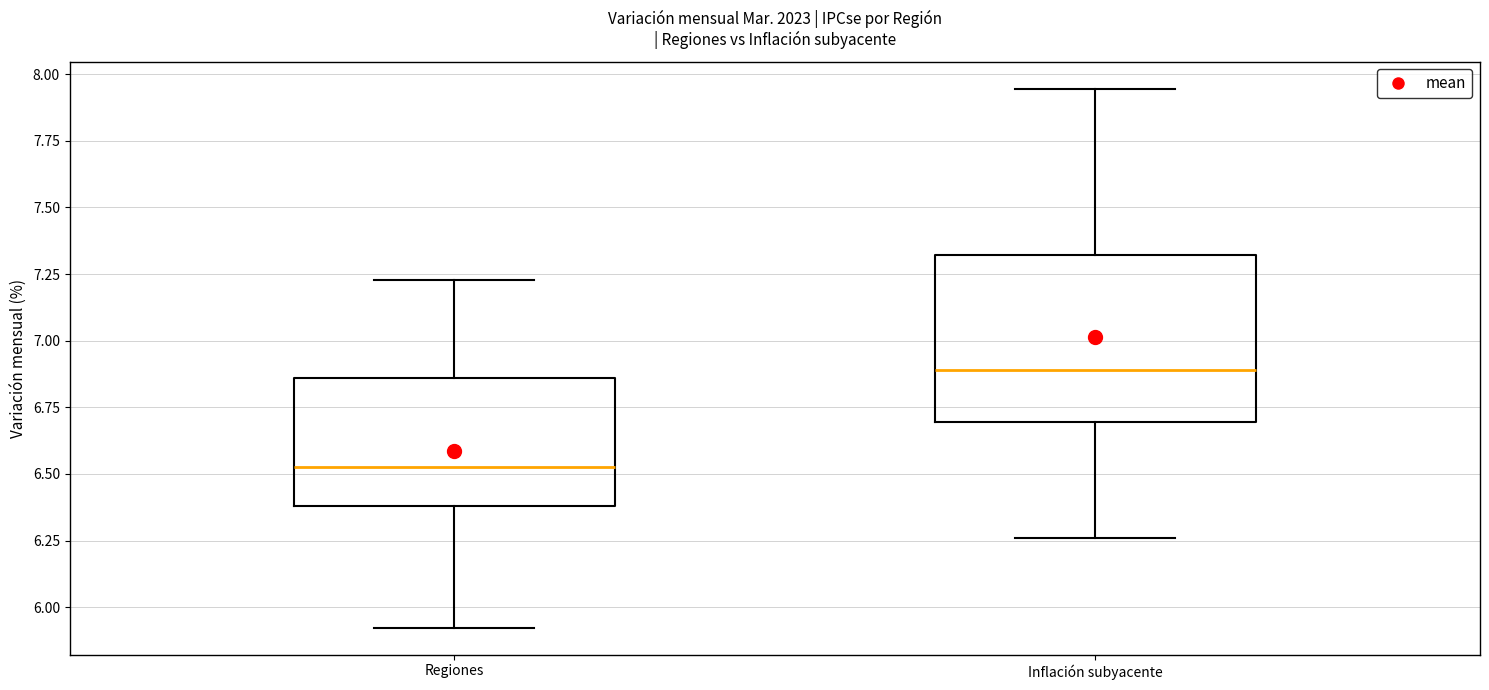

Which box's median line is the lowest?

Regiones